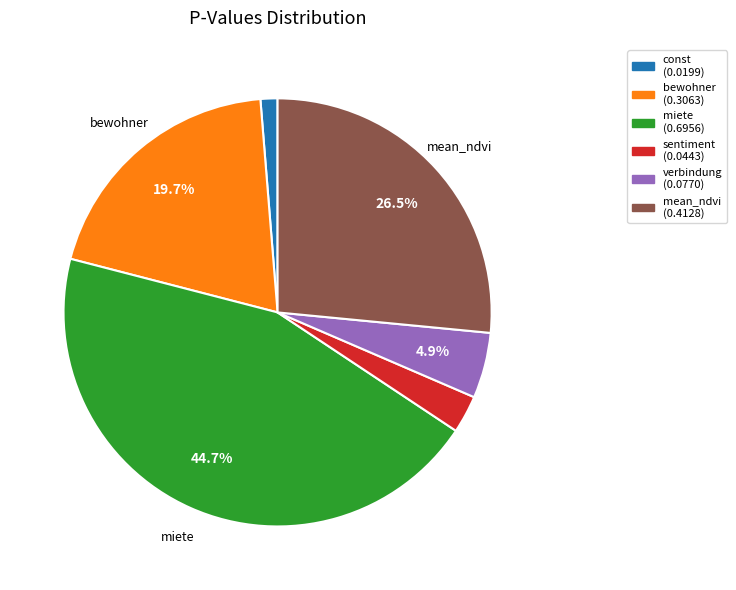

Do sentiment (0.0443) and mean_ndvi (0.4128) together represent more than half of the pie?

No